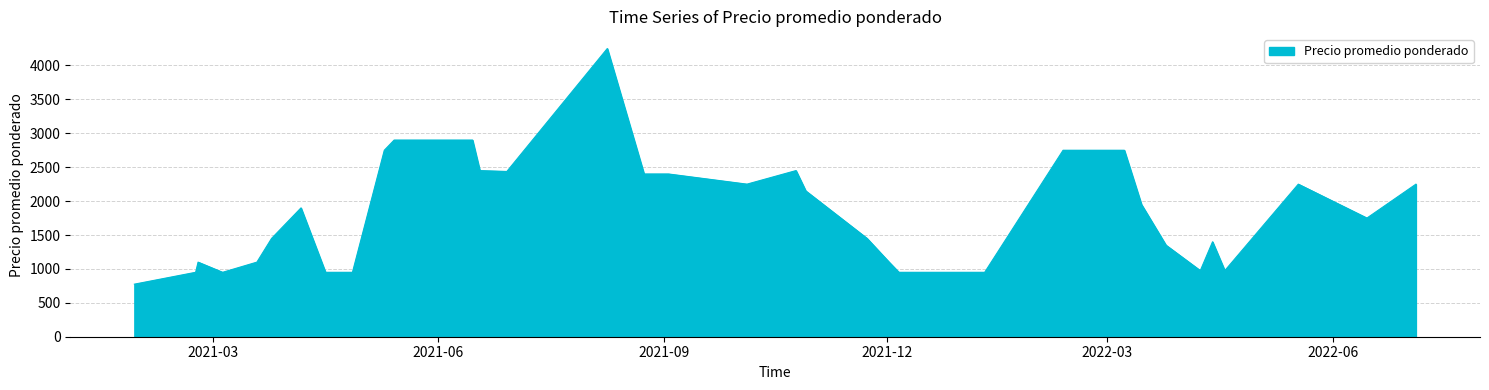

What is the greatest value displayed?

4250